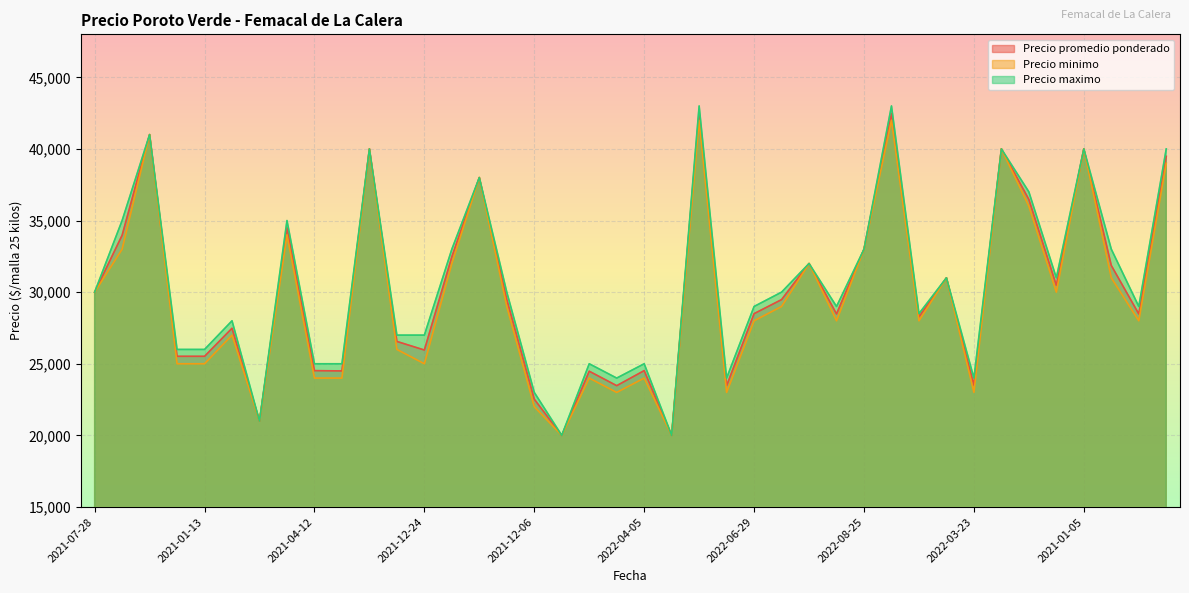

What is the total value across all series at 2021-12-24?

77959